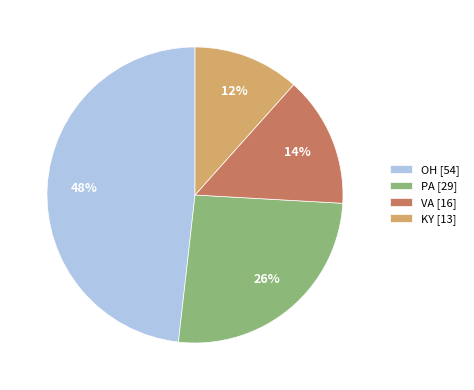

To the nearest percent, what percentage of the pie is KY?

12%